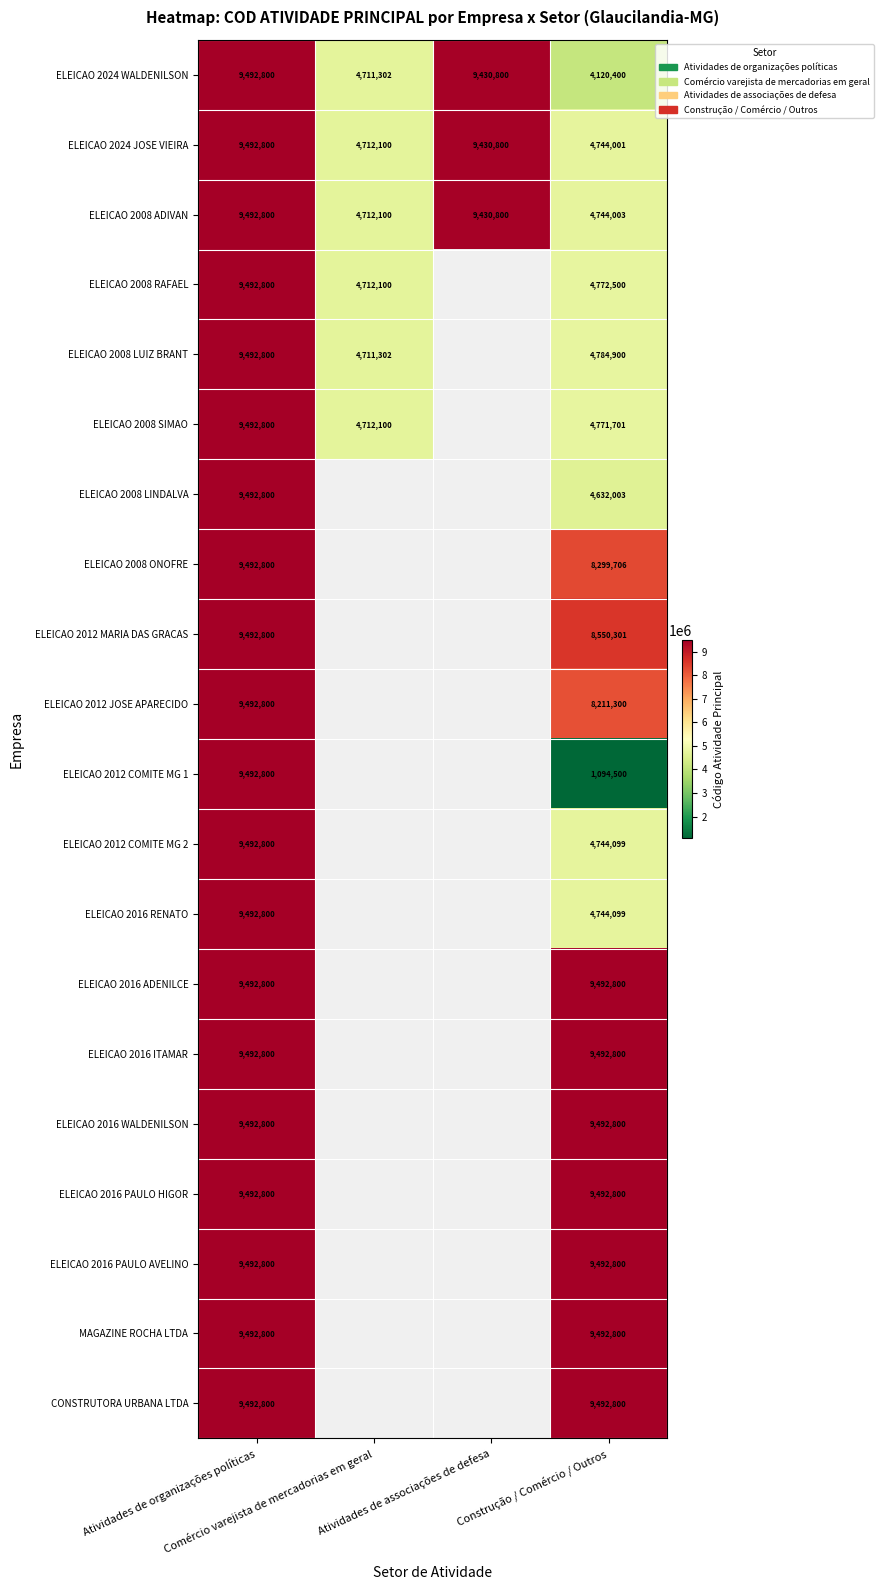

The ELEICAO 2008 SIMAO series shows 1371469.0 at Comércio varejista de mercadorias em geral. True or false?

False